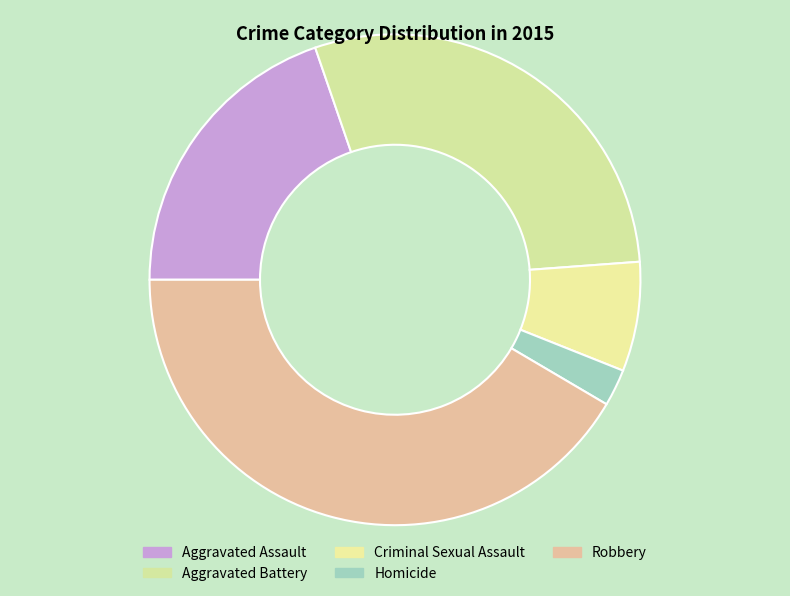

Does any single category account for the majority?

No